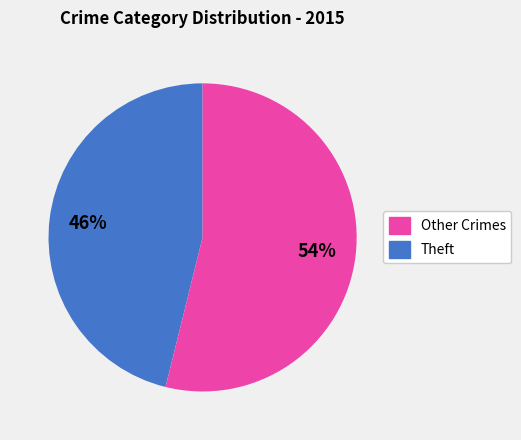

Count the number of slices in the pie.

2